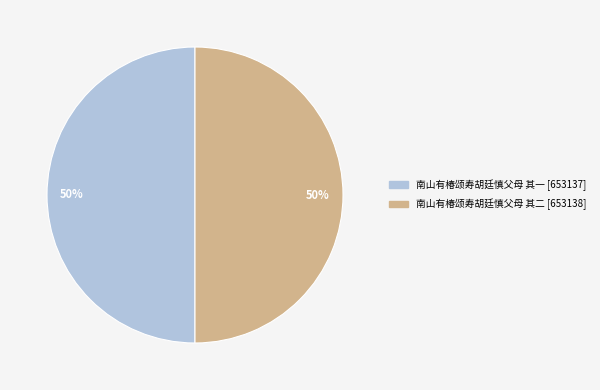

To the nearest percent, what is the average slice percentage?

50%